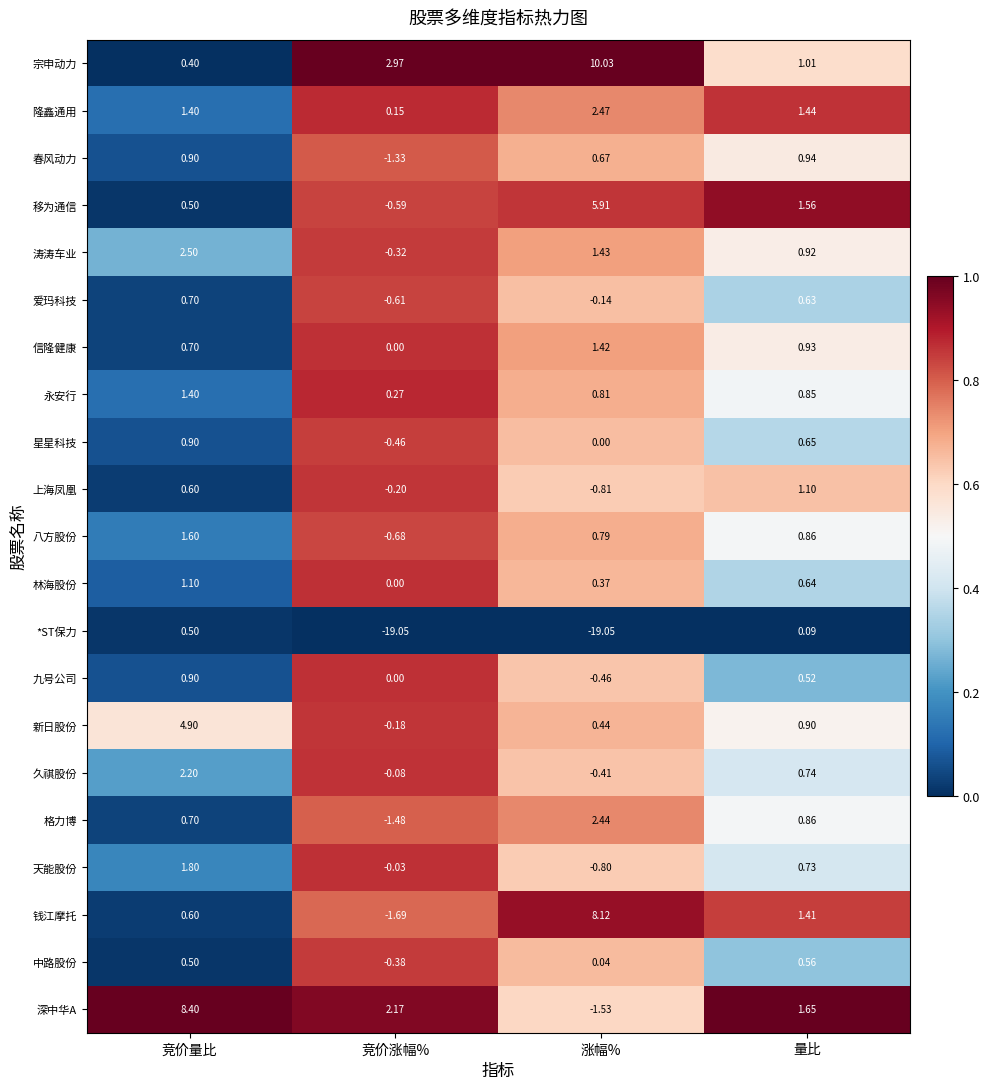

Which category has the highest value in the 移为通信 series?

涨幅%